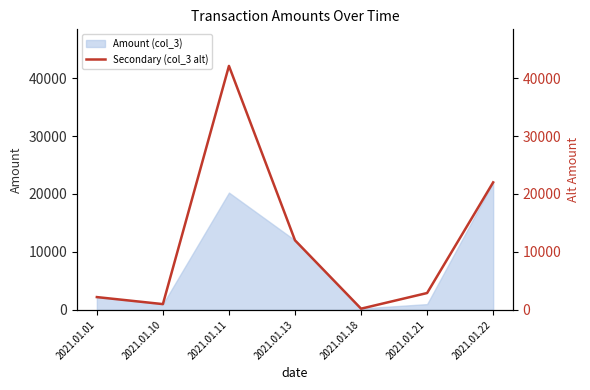

How many values exceed 2900?

3